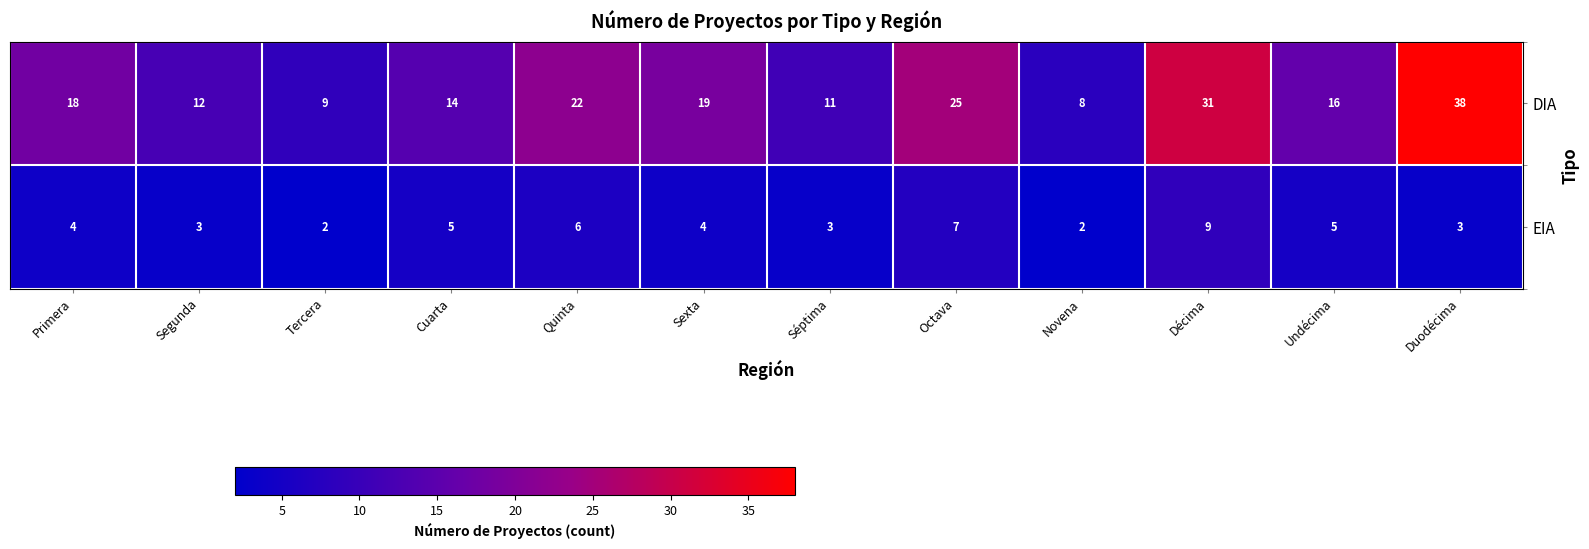

What is the smallest value displayed?

2